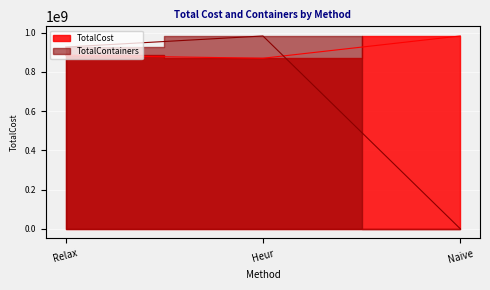

Is the value of TotalContainers at Relax greater than the value of TotalCost at Heur?

Yes